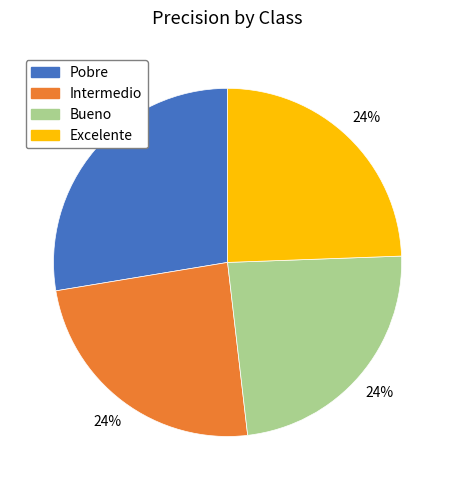

Combined, do Intermedio and Pobre account for over 50%?

Yes